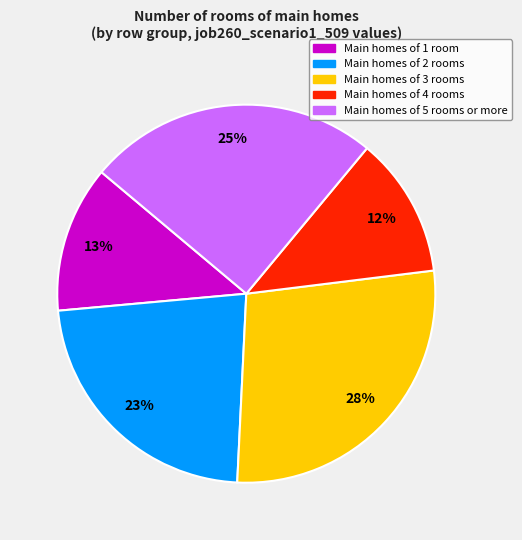

Is there any slice that represents more than half of the pie?

No